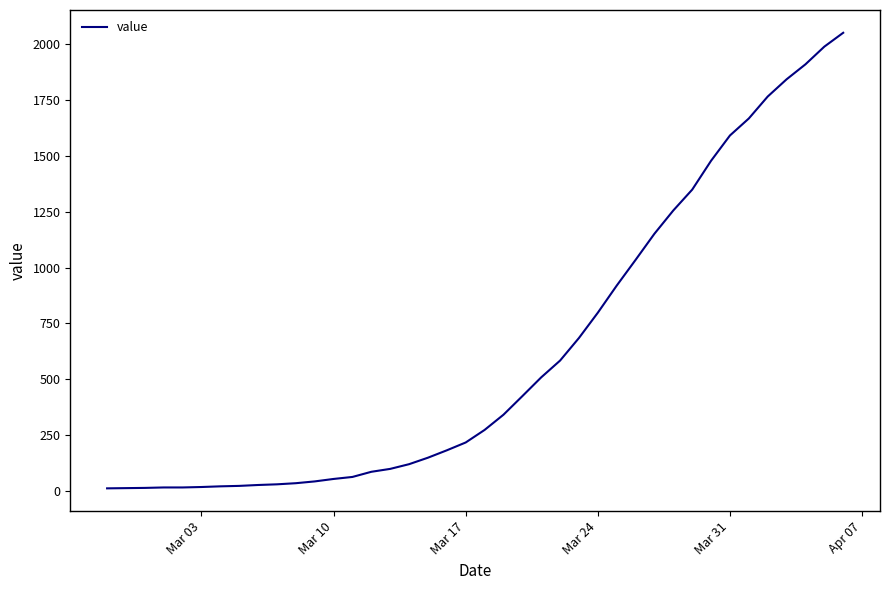

What is the greatest value displayed?

2049